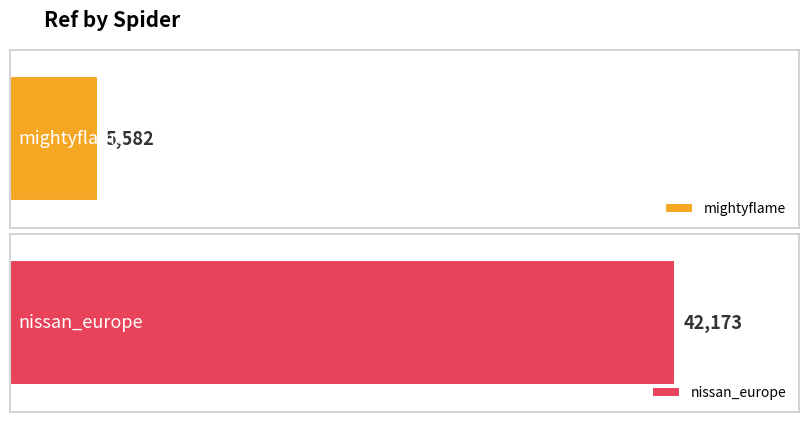

What is the smallest value displayed?

5582